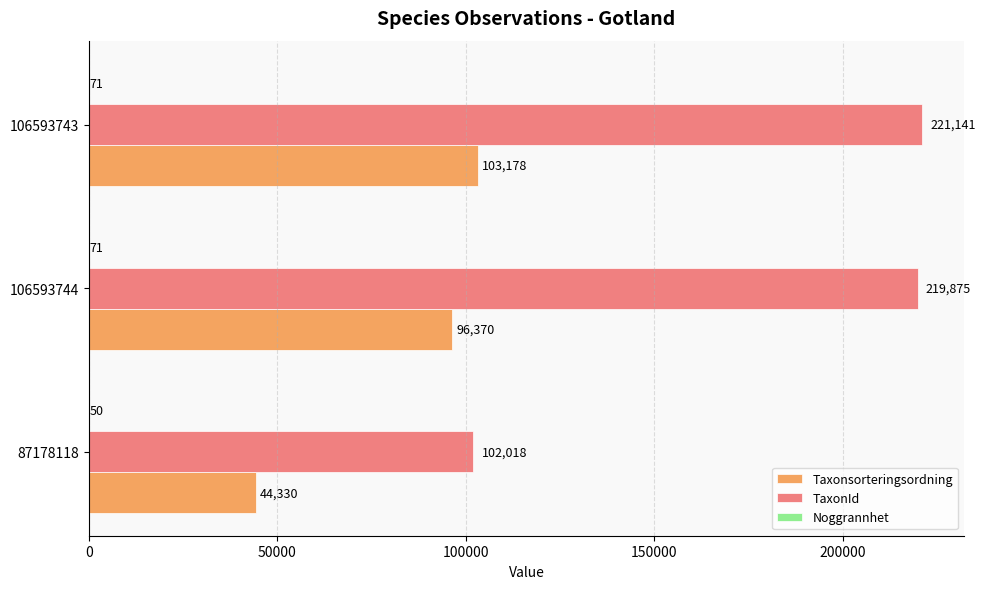

At which category is the sum across all series the highest?

106593743